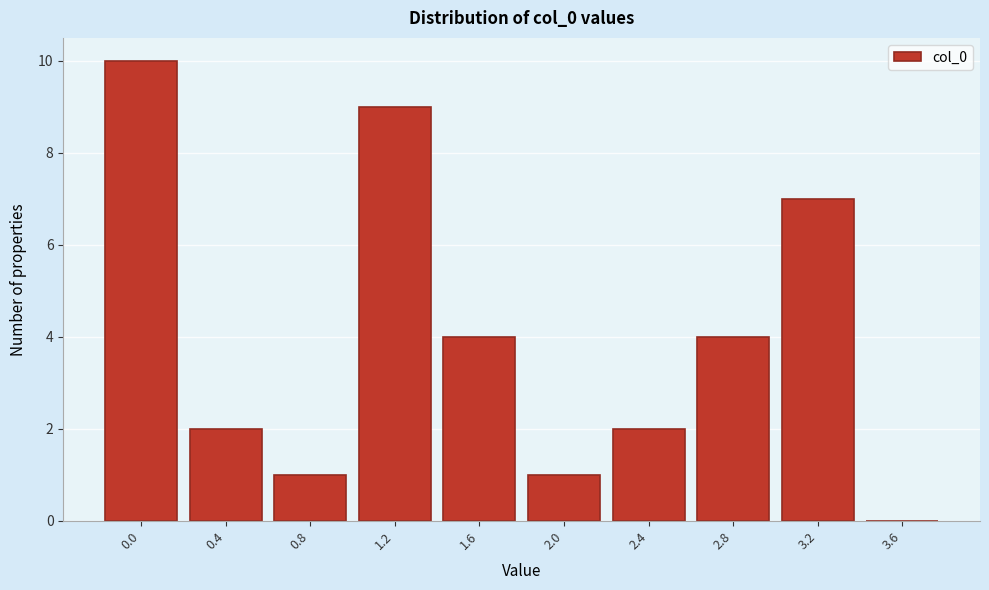

Reading right to left, list all the values displayed in this chart.

3.6=0	3.2=7	2.8=4	2.4=2	2.0=1	1.6=4	1.2=9	0.8=1	0.4=2	0.0=10